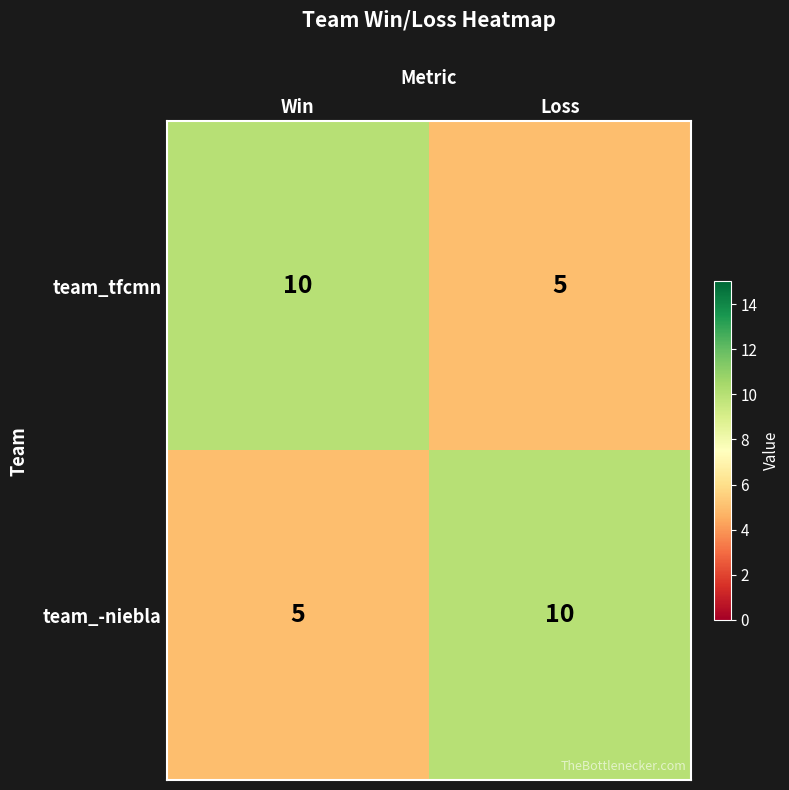

How many categories are shown in the chart?

2